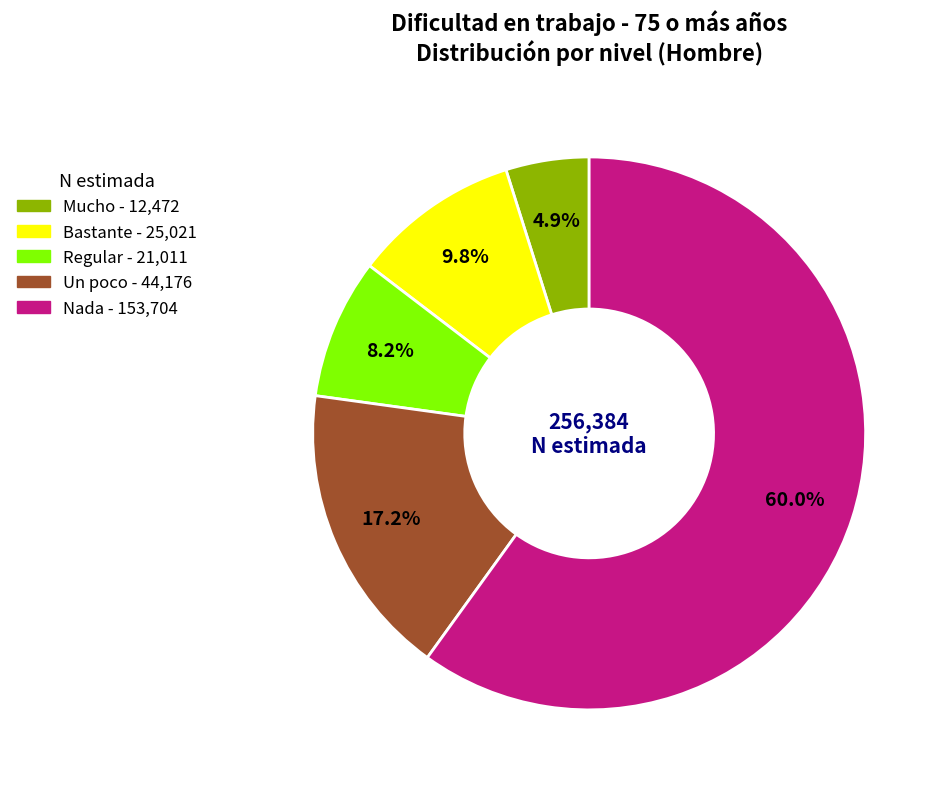

Which slice represents more than half of the pie?

Nada